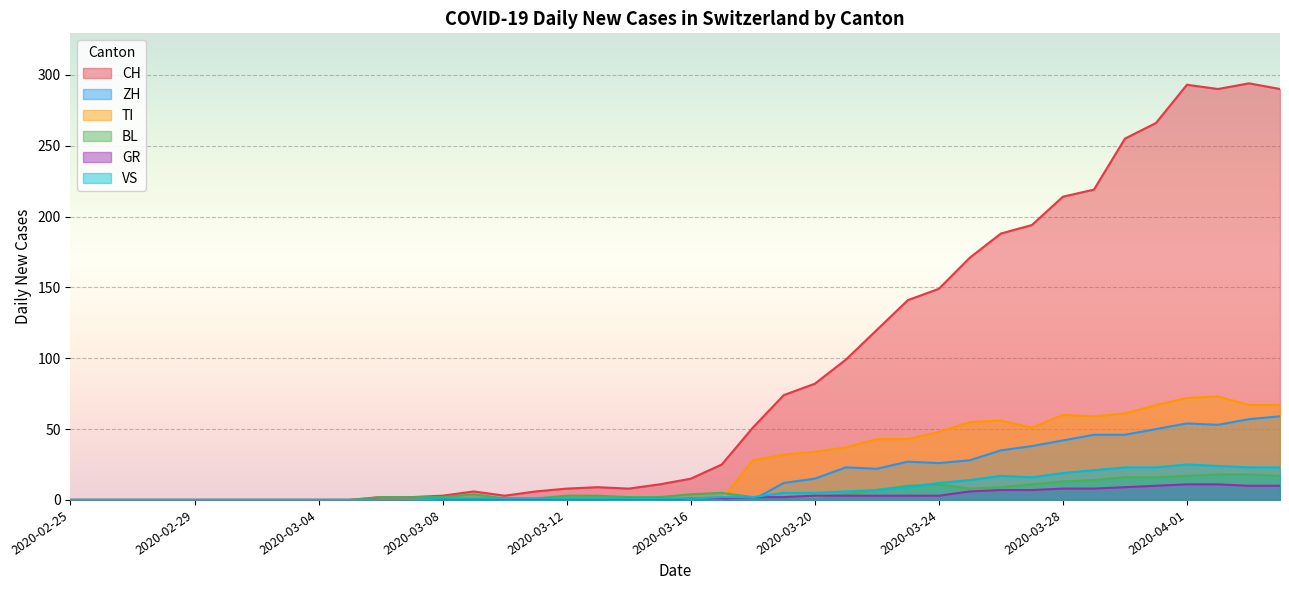

Which series has the largest total across all categories?

CH